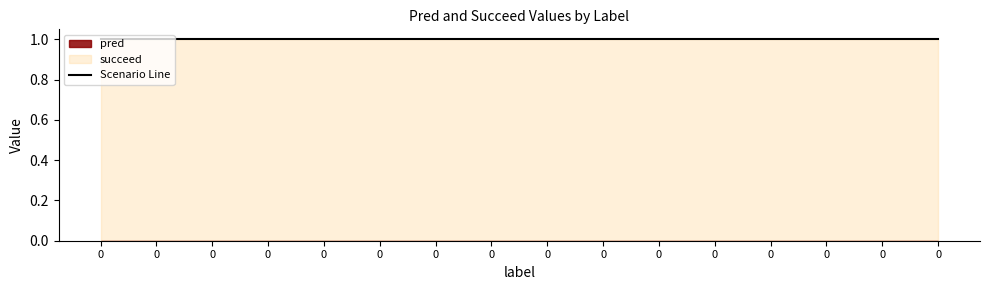

What is the sum of all succeed values?

16